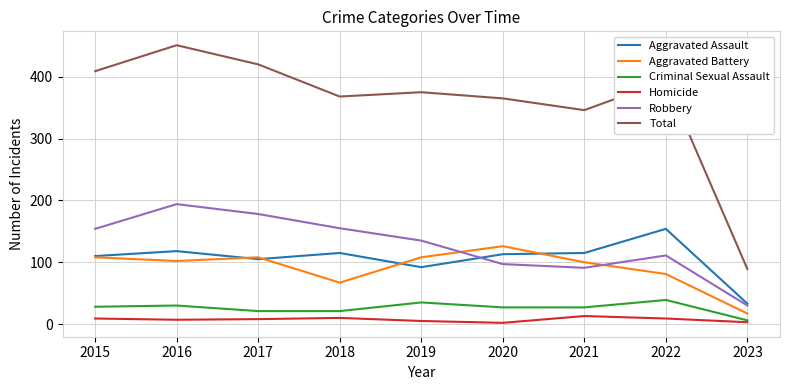

At which label is Total closest to 270?

2021